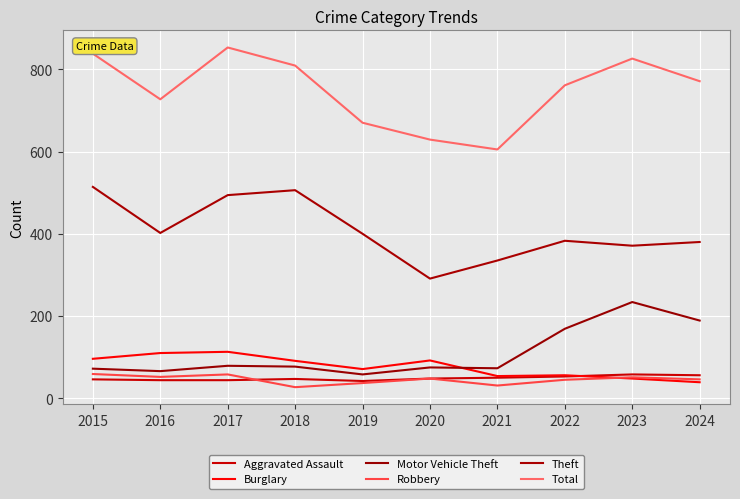

What is the sum of the Burglary values at 2018 and 2022?

147